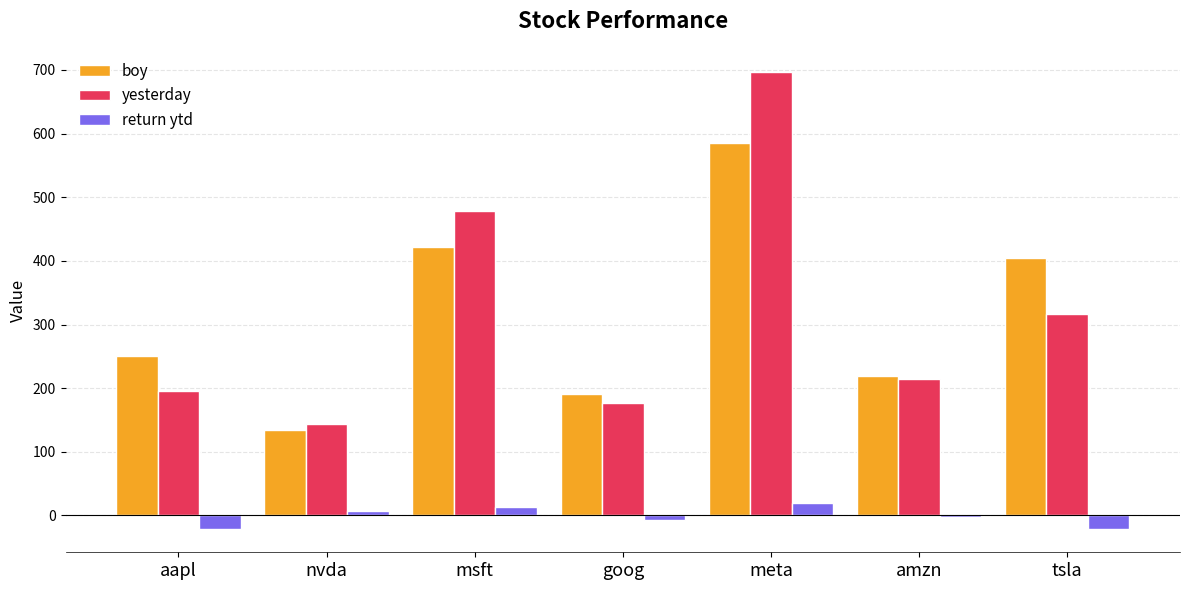

The yesterday series shows 333.5 at msft. True or false?

False